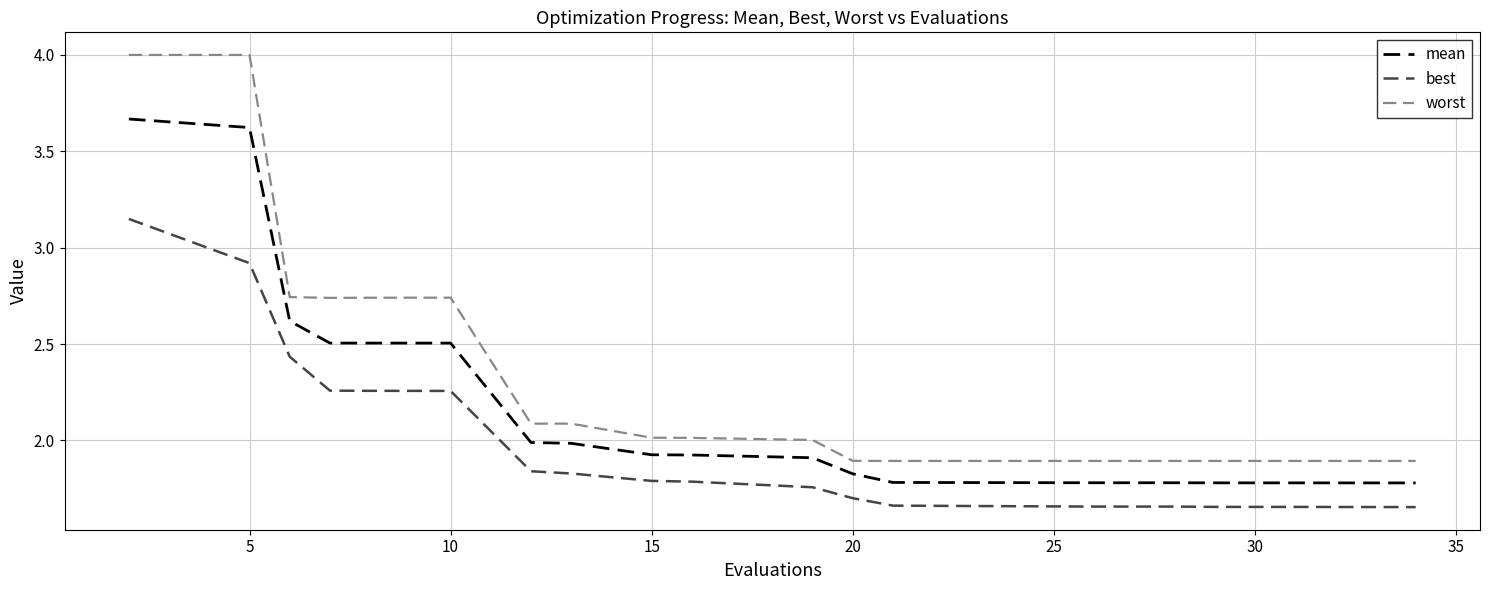

True or false: best and mean cross at least once.

False